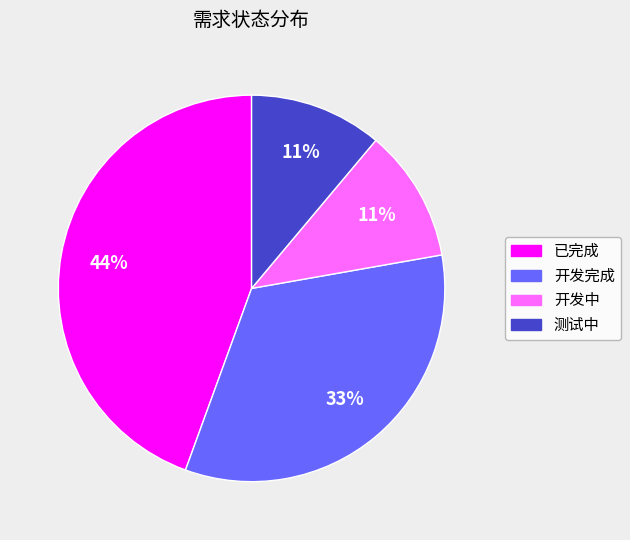

How many segments does this pie chart have?

4